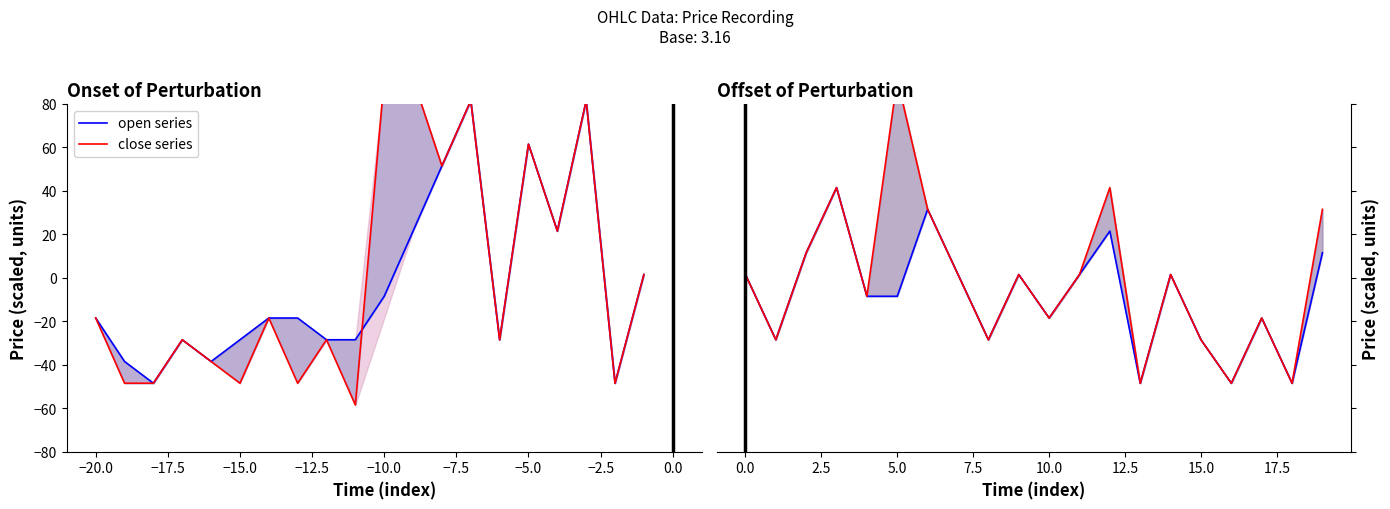

In close series, how many points are higher than both neighbors (excluding endpoints)?

6